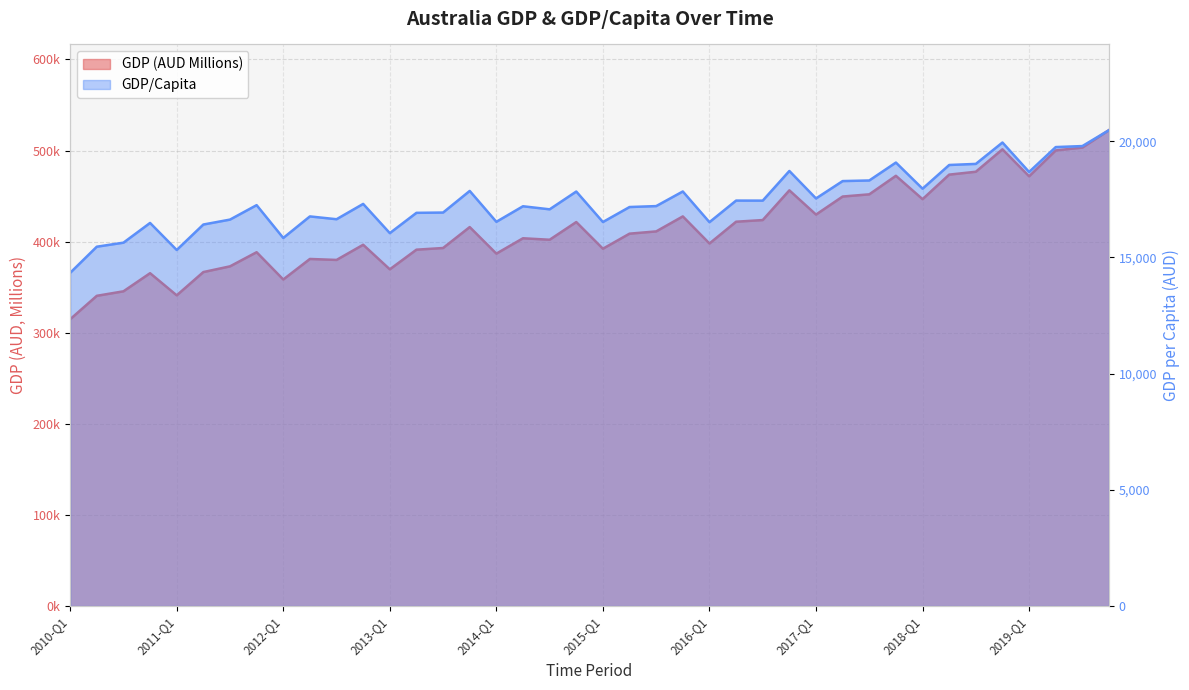

Which series has the widest spread of values?

GDP (AUD Millions)